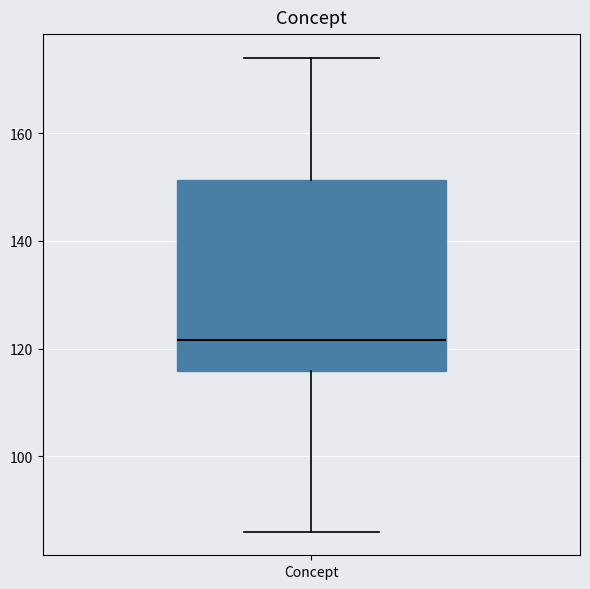

Where does the median line of the box for Concept sit on the y-axis? The values are not printed on the chart, so give them approximately, as read against the axis.

122